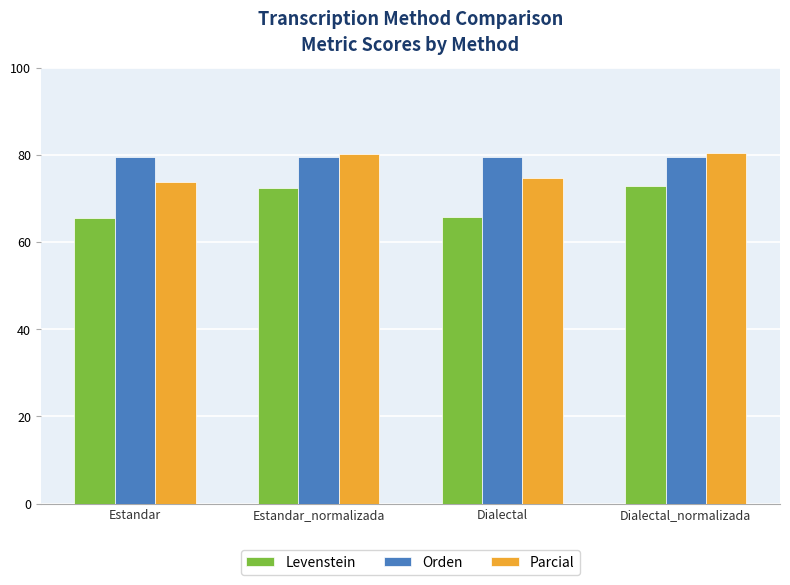

How many values in the Levenstein series exceed 72?

2